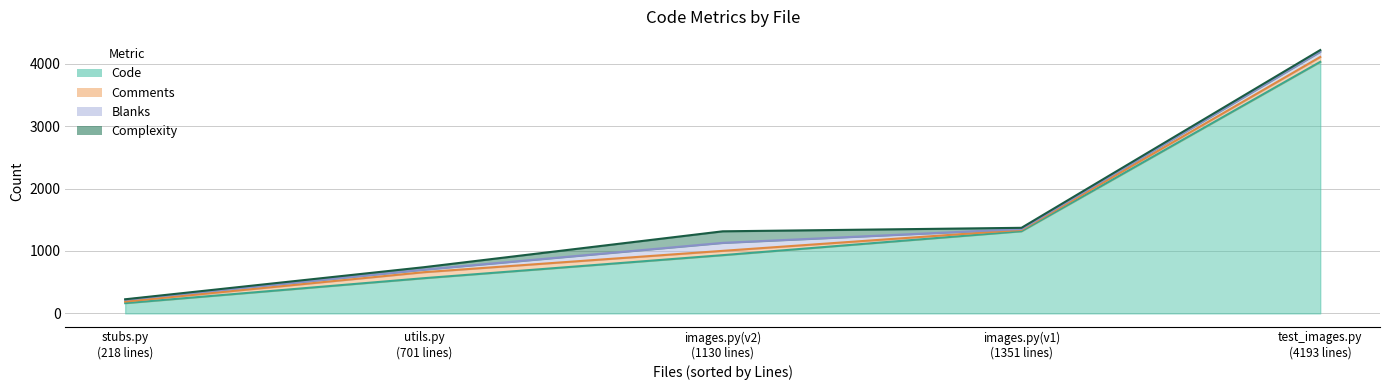

Read the Complexity value at stubs.py.

8